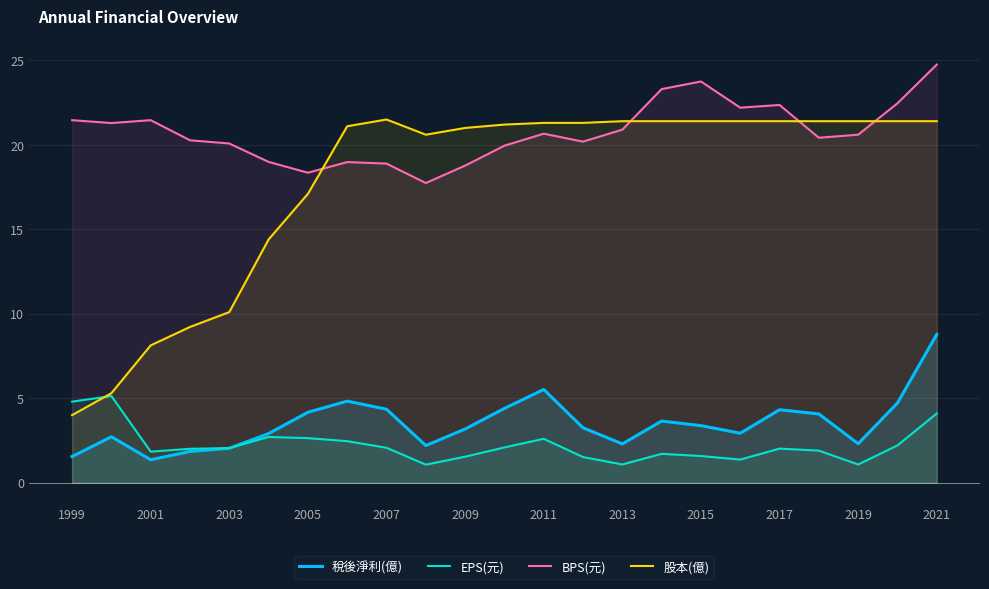

Where does the BPS(元) series first go above 20?

1999